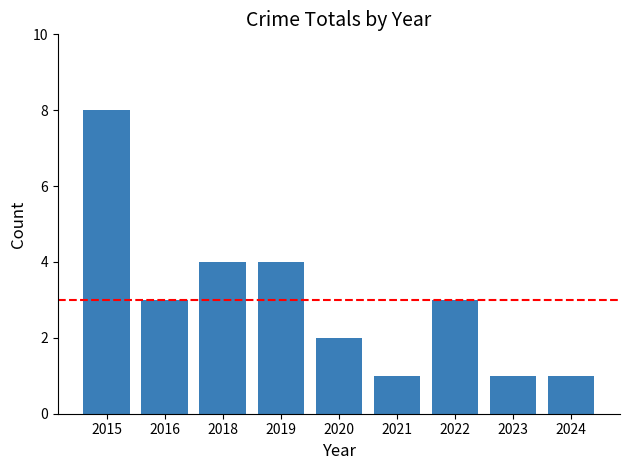

What is the sum of the values at 2018 and 2024?

5